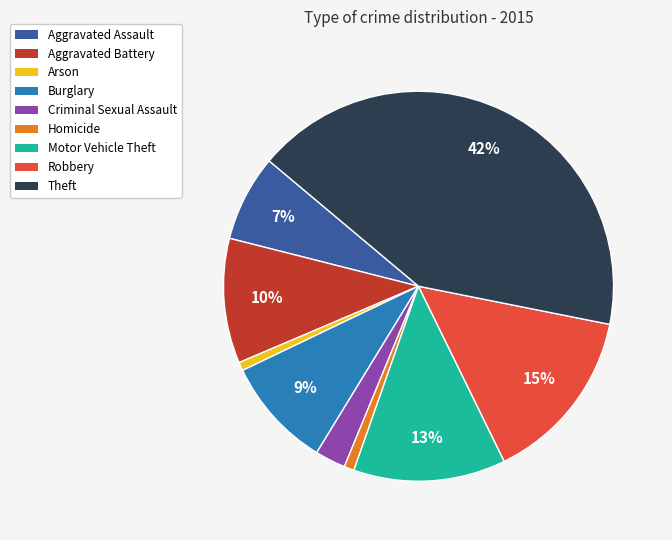

Is there any slice that represents more than half of the pie?

No